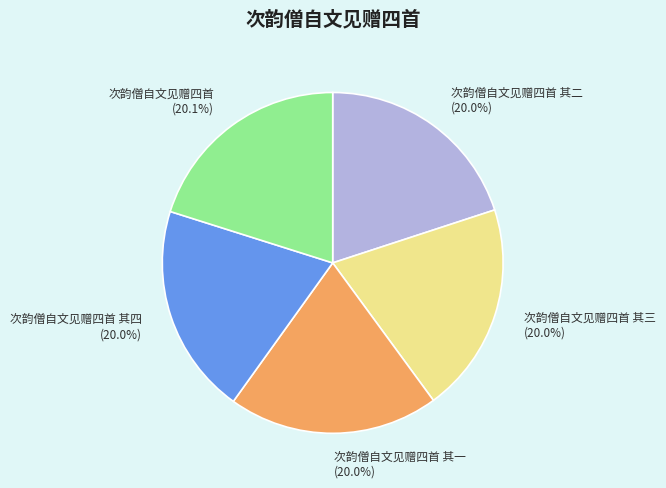

To the nearest percent, what percentage of the pie is 次韵僧自文见赠四首 其四?

20%